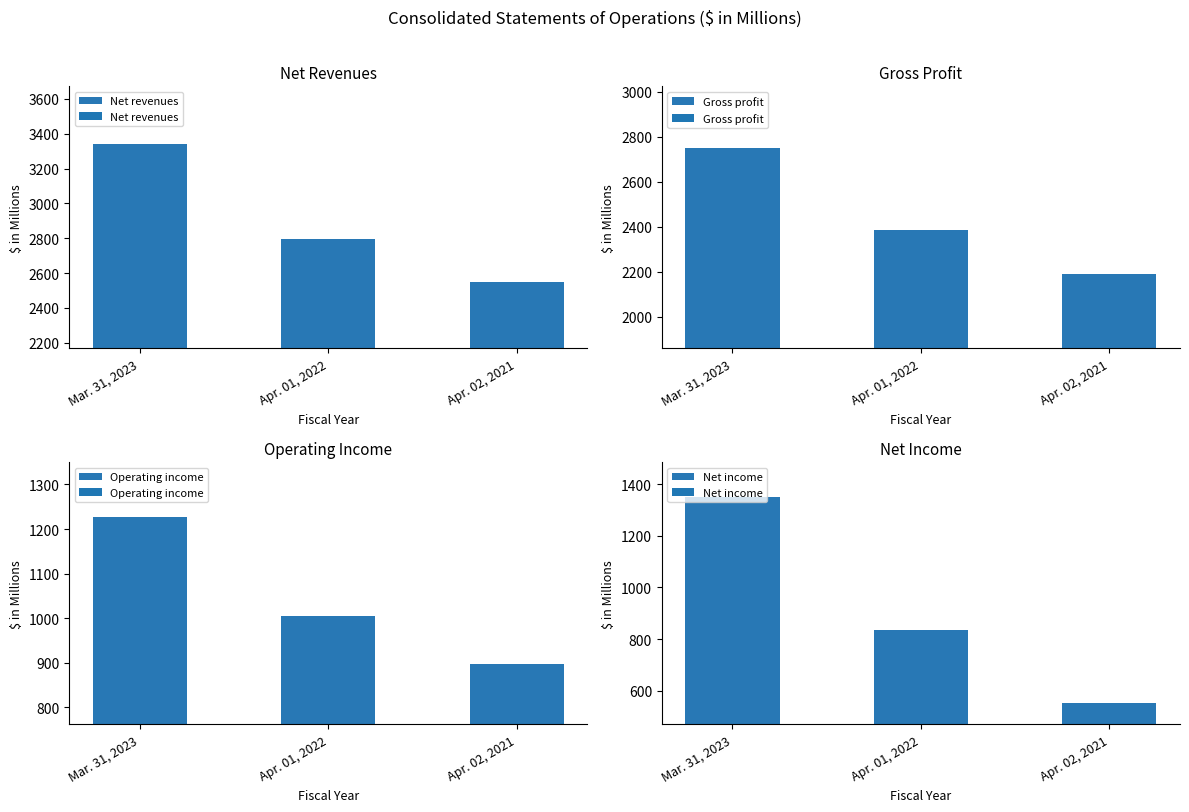

Which series has the largest total across all categories?

Net revenues